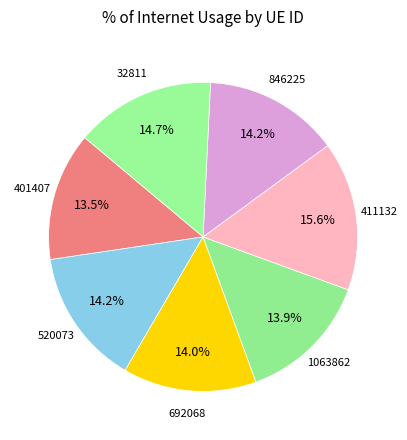

To the nearest percent, what is the average slice percentage?

14%